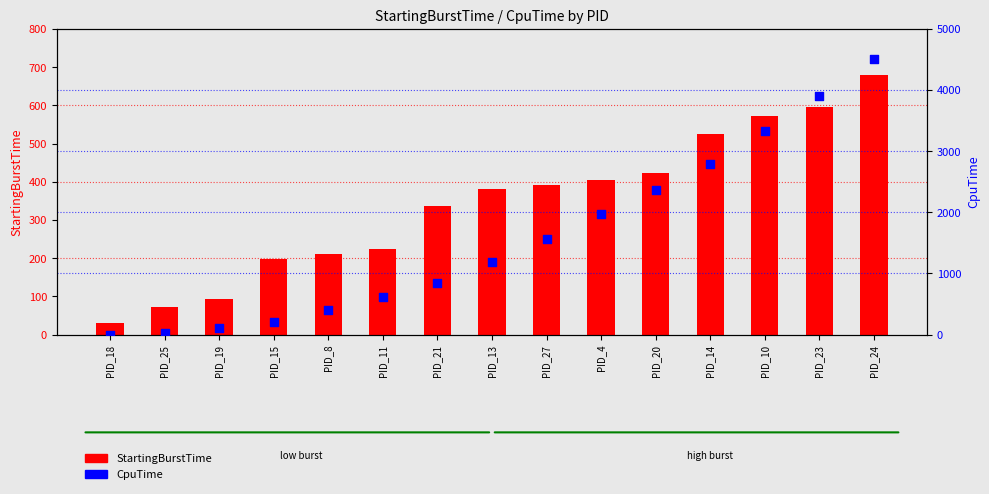

Is the value of StartingBurstTime at PID_20 greater than the value of CpuTime at PID_23?

No